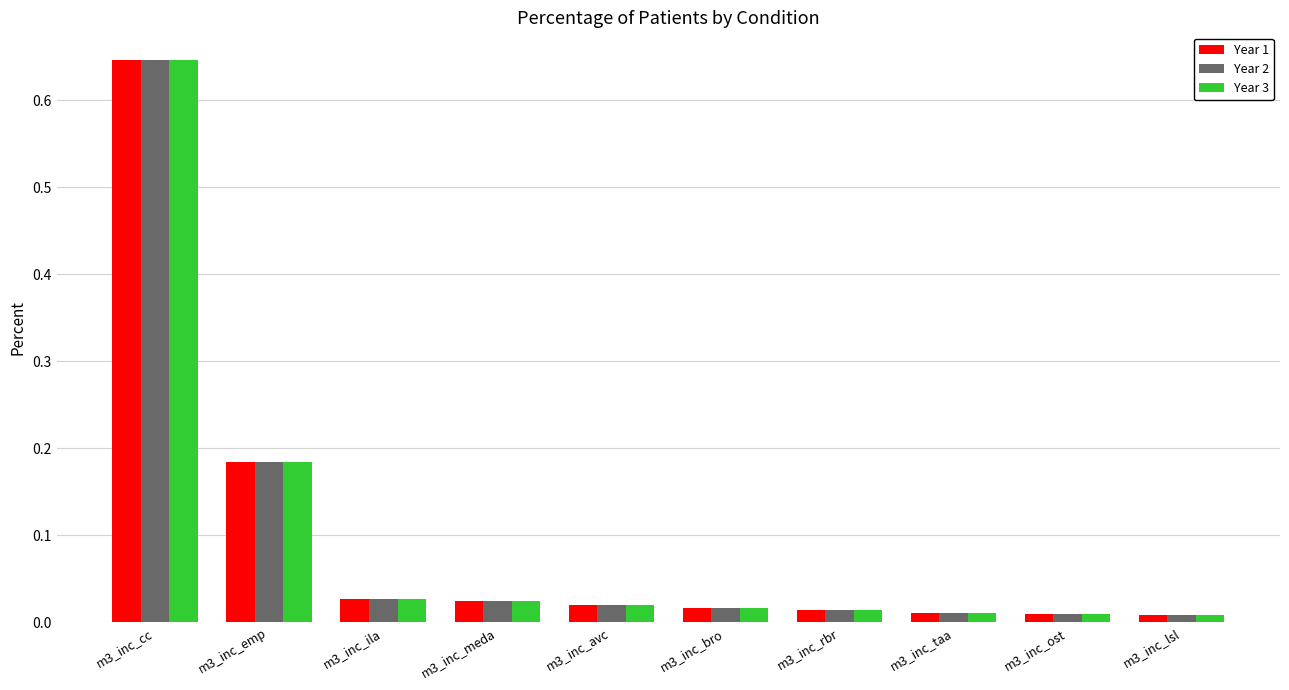

Which category has the highest value in the Year 1 series?

m3_inc_cc